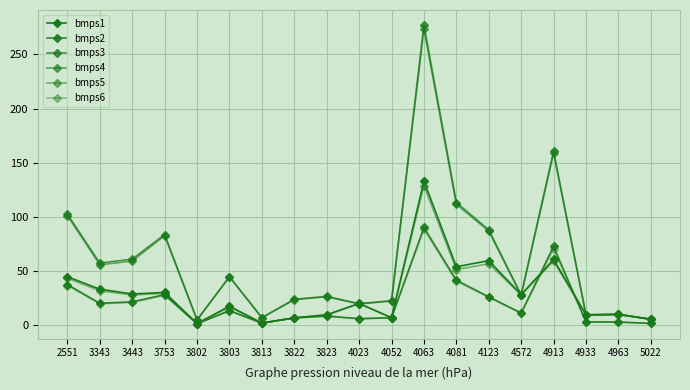

What is the difference between the second highest and minimum values in the bmps3 series?

155.7